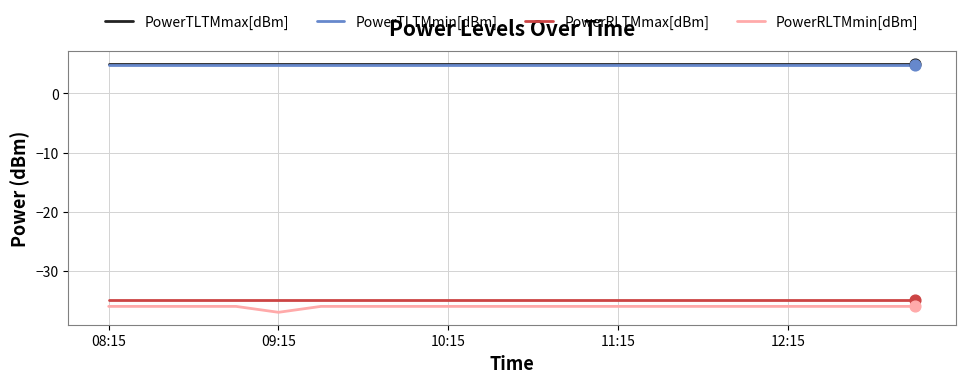

What is the lowest value of the PowerTLTMmin[dBm] series?

4.8